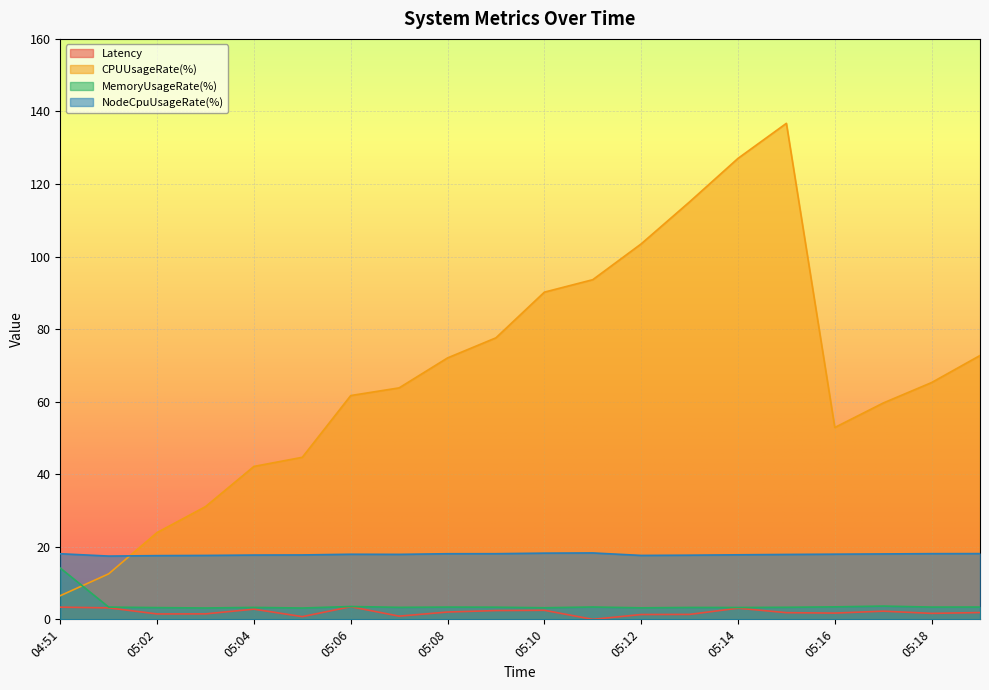

How many lines are shown in the chart?

4